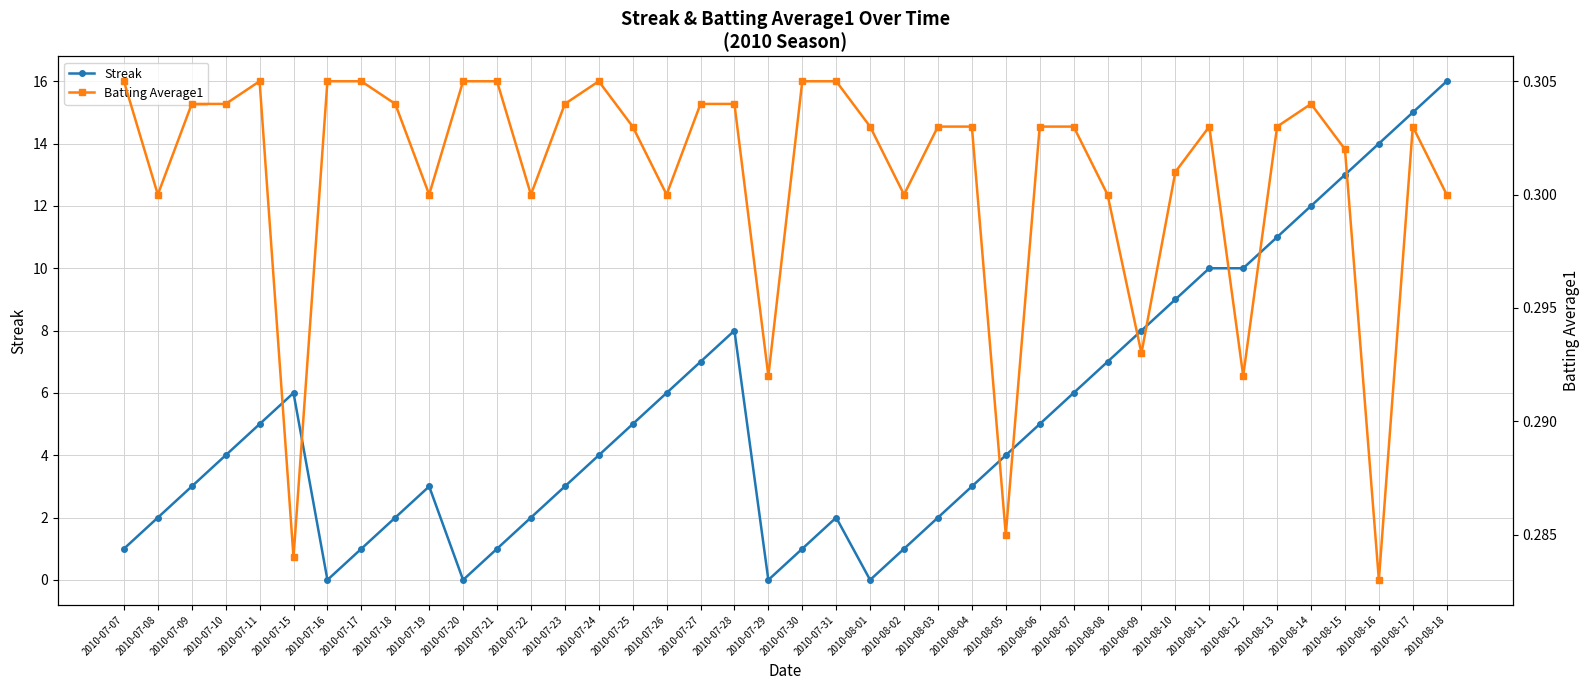

At which category is the sum across all series the highest?

2010-08-18